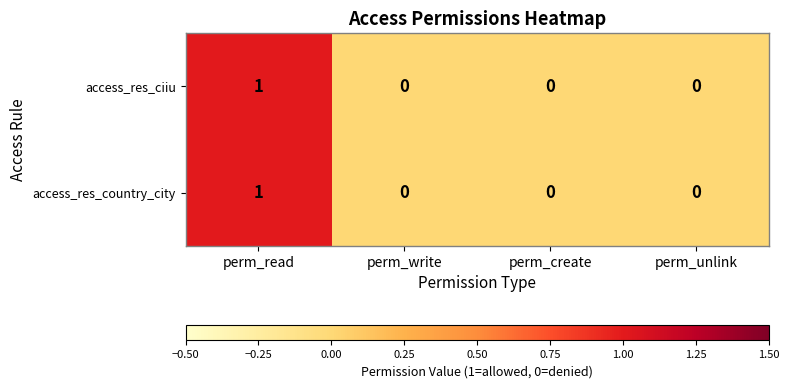

How many access_res_country_city values are between 0 and 1?

4